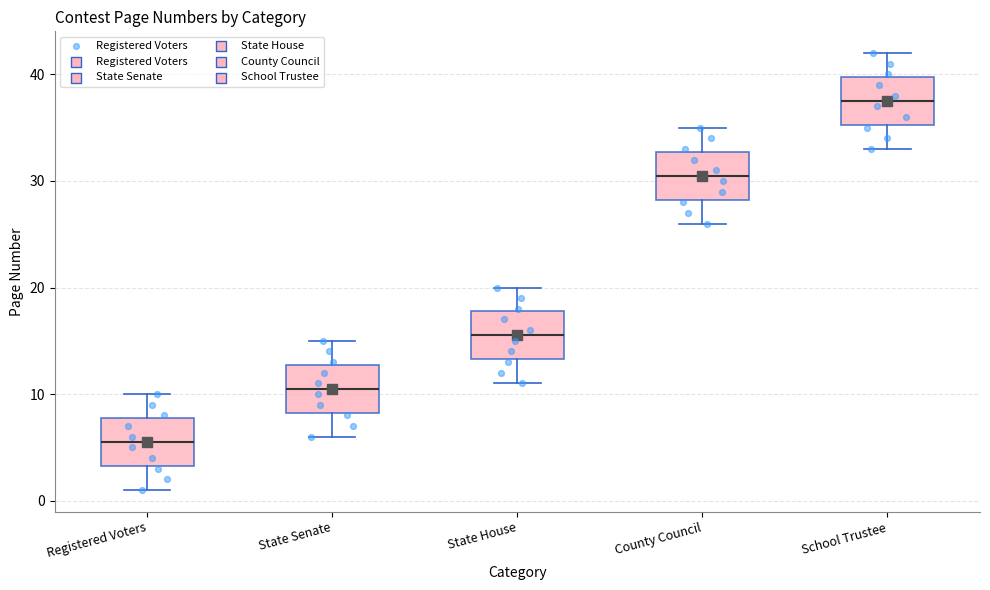

Which box has the lowest median line?

Registered Voters